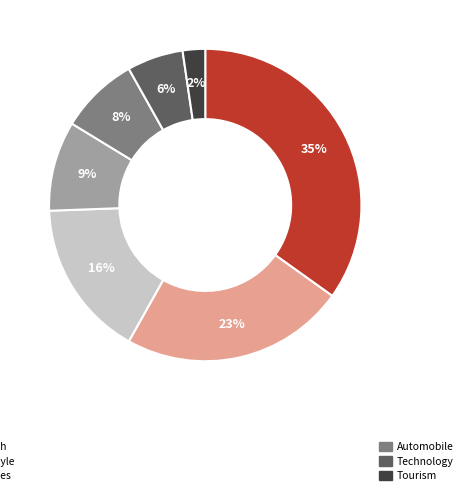

To the nearest percent, what is the average slice percentage?

14%